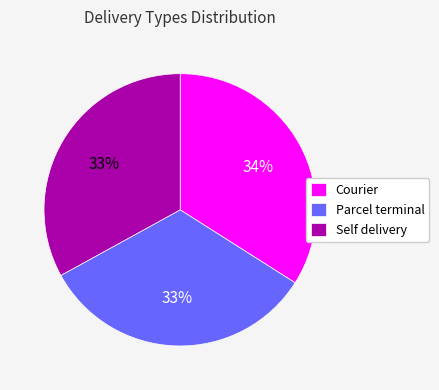

Does Self delivery account for over 50% of the chart?

No